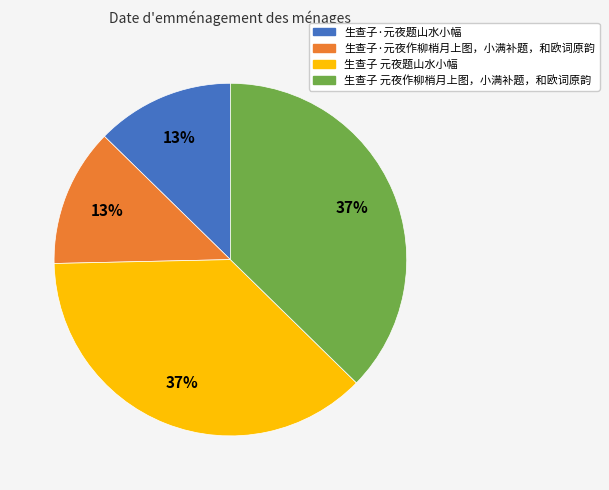

The 生查子·元夜题山水小幅 slice represents 6% of the pie. True or false?

False